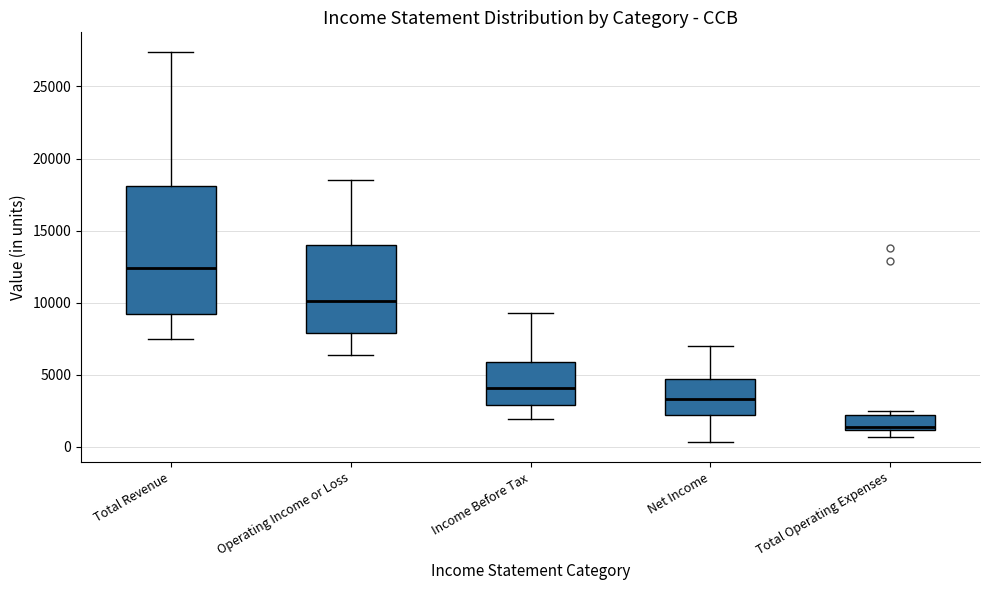

Which box has the highest median line?

Total Revenue